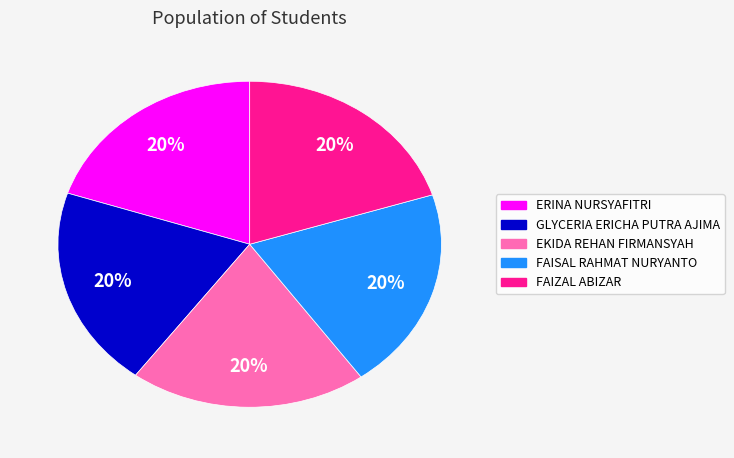

Approximately how many times larger is the value at ERINA NURSYAFITRI compared to GLYCERIA ERICHA PUTRA AJIMA?

1.0